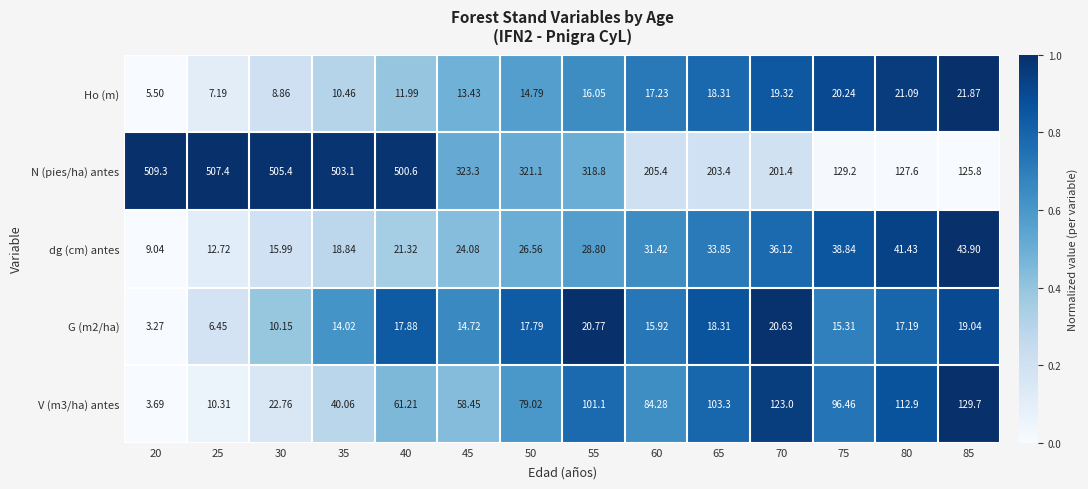

What is the total value across all series at 35?

586.5